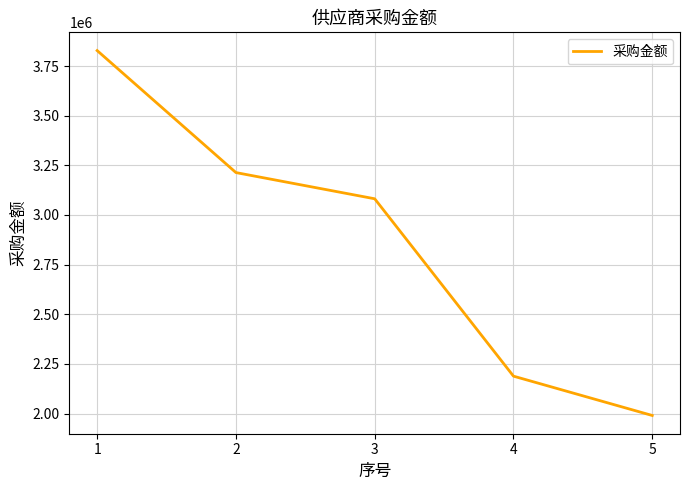

The value at 3 is 3081690.0. True or false?

True